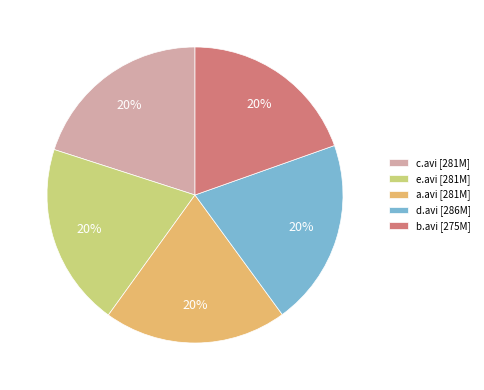

Is the sum of b.avi [275M] and c.avi [281M] greater than half?

No